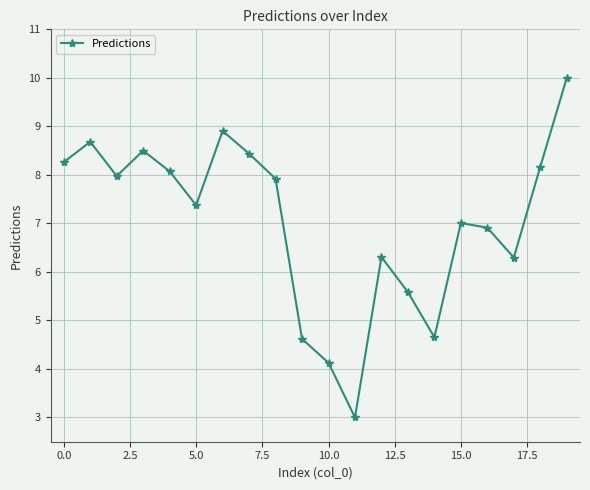

How many interior local valleys (lower than both neighbors) does the data have?

5